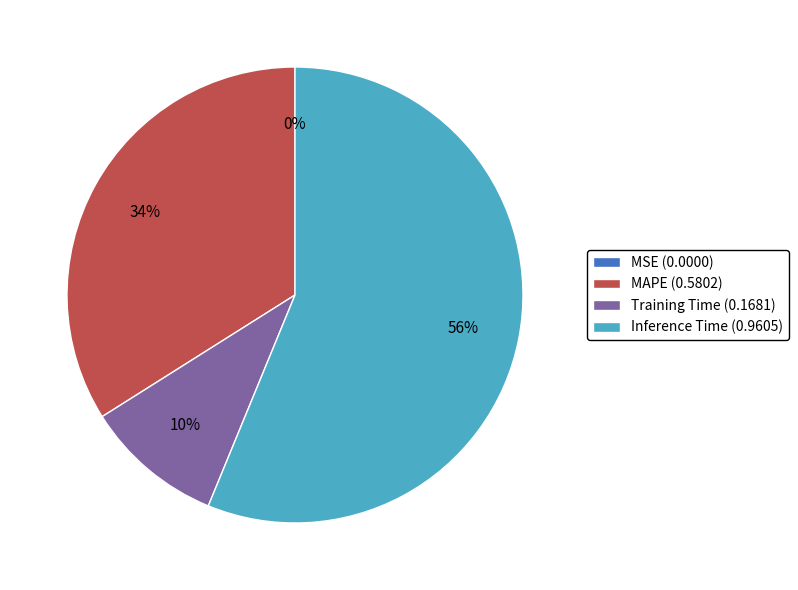

Is there any slice that represents more than half of the pie?

Yes